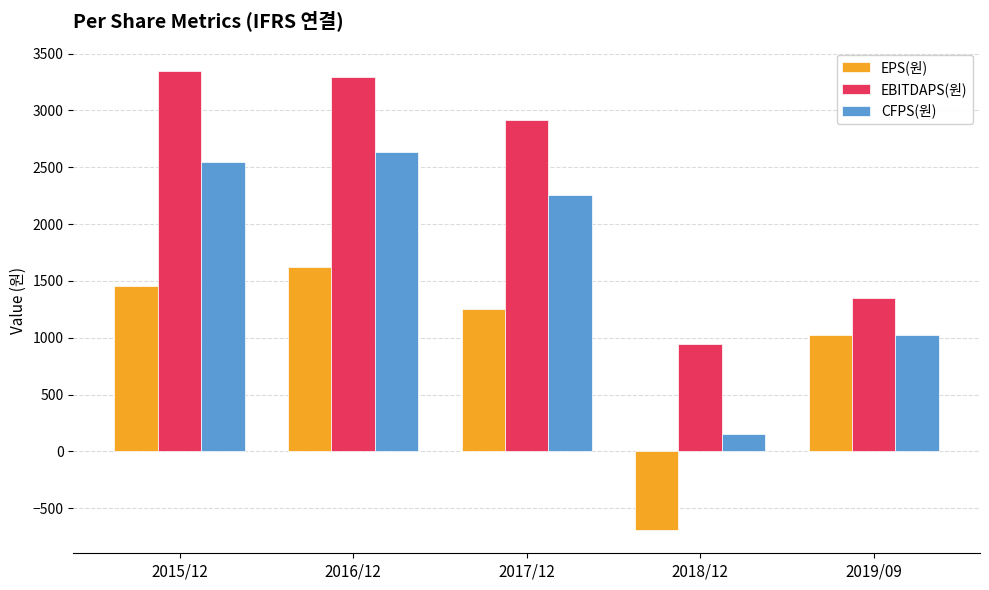

What is the label of the 5th bar from the right?

2015/12